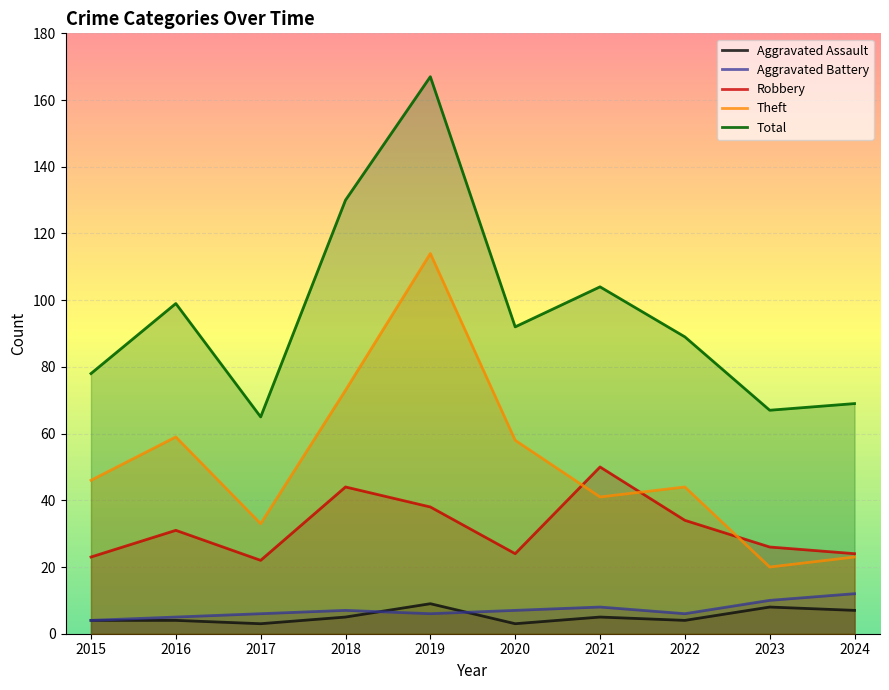

Is it true that Aggravated Assault equals 4 at 2022?

True